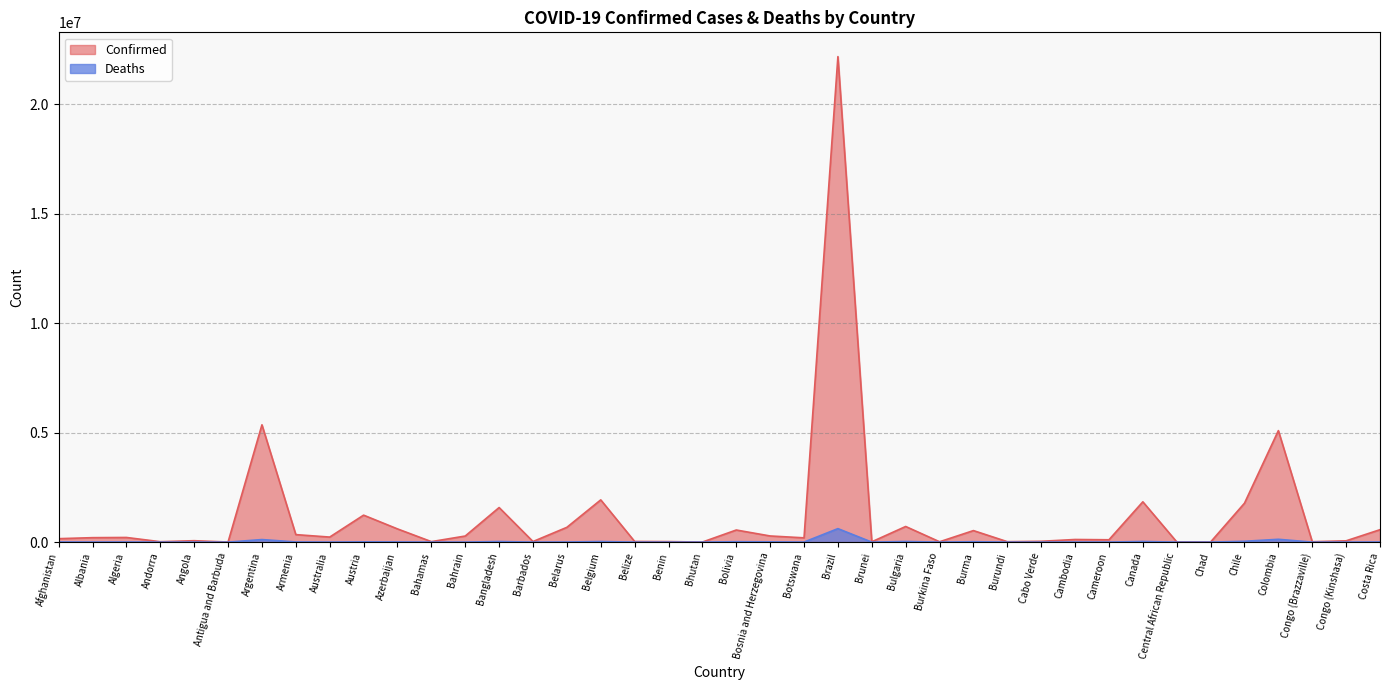

True or false: Confirmed and Deaths cross at least once.

False